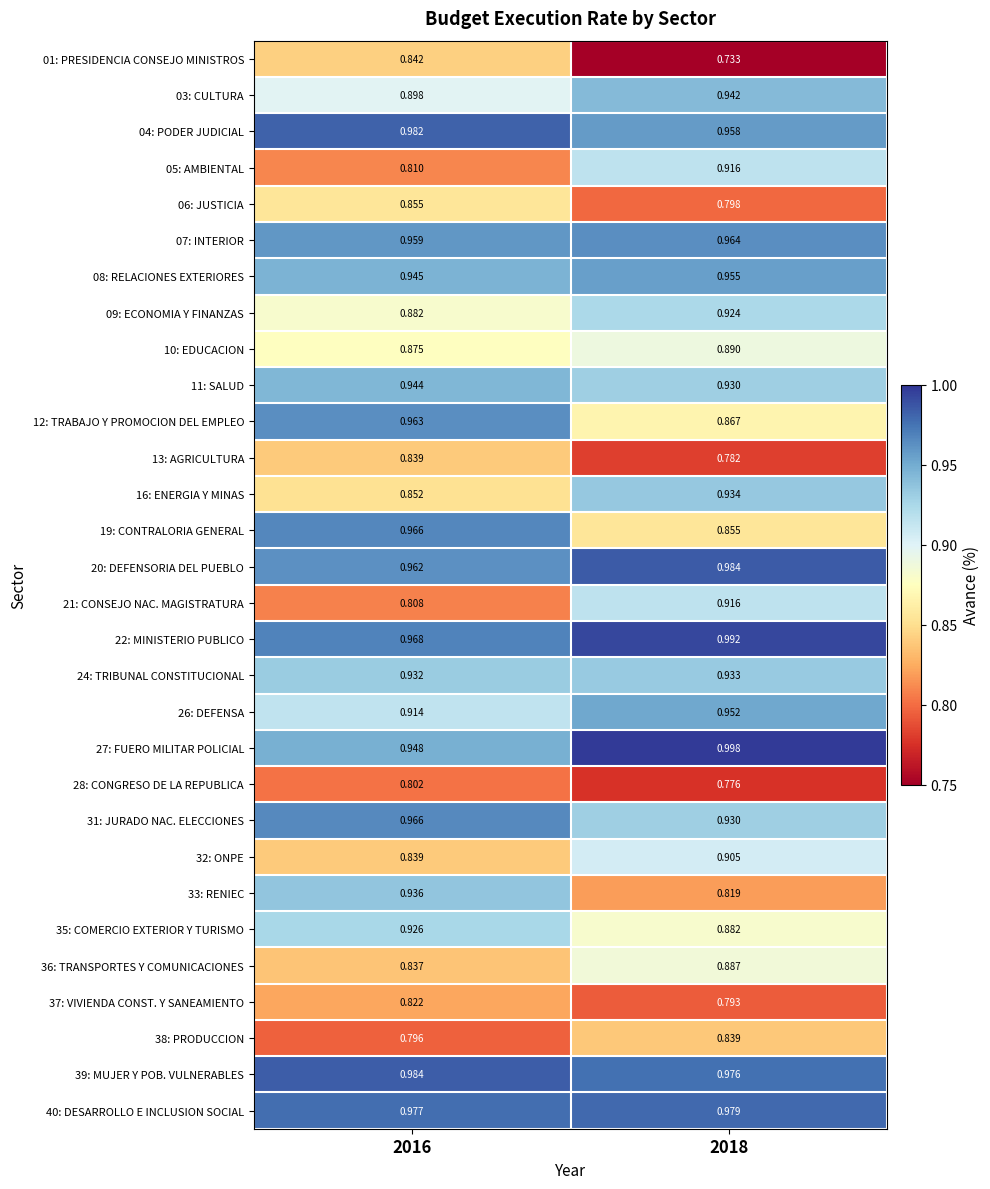

Is the value of 40: DESARROLLO E INCLUSION SOCIAL at 2016 greater than the value of 36: TRANSPORTES Y COMUNICACIONES at 2018?

Yes